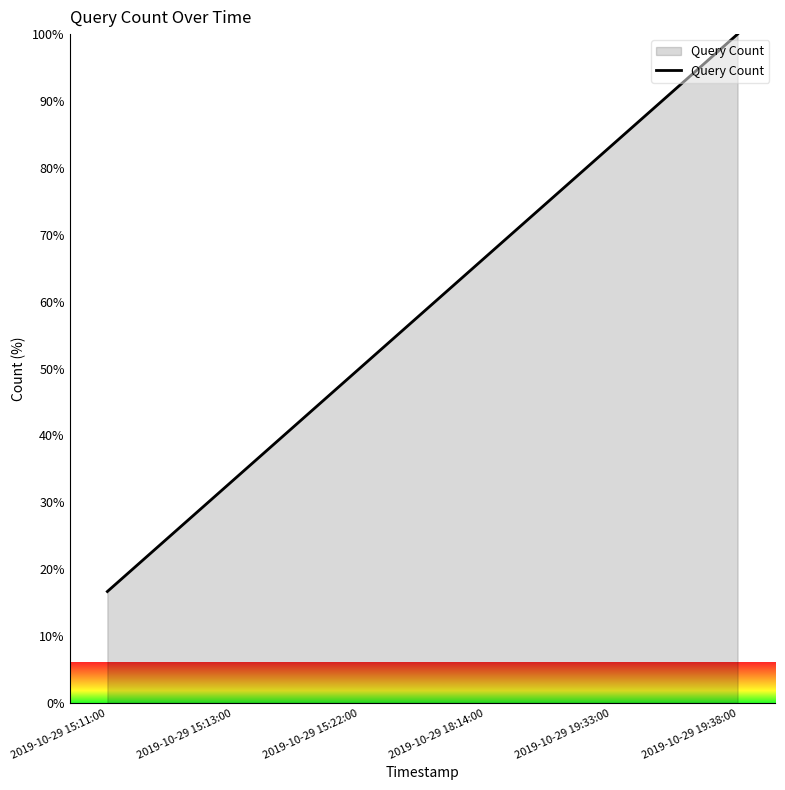

What is the maximum value shown in the chart?

100.0